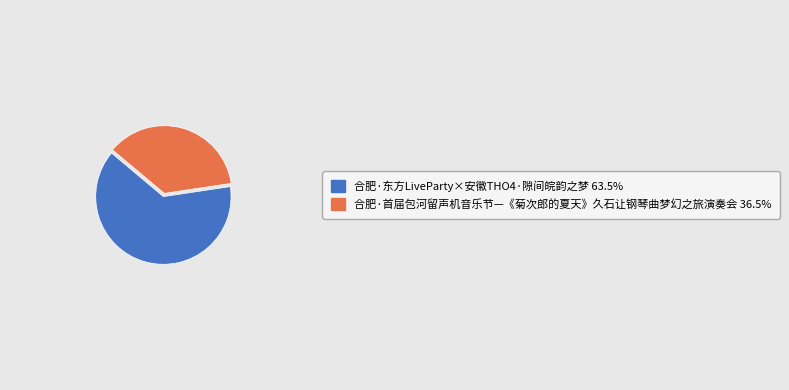

Rank the categories by value from lowest to highest.

合肥·首届包河留声机音乐节—《菊次郎的夏天》久石让钢琴曲梦幻之旅演奏会, 合肥·东方LiveParty×安徽THO4·隙间皖韵之梦